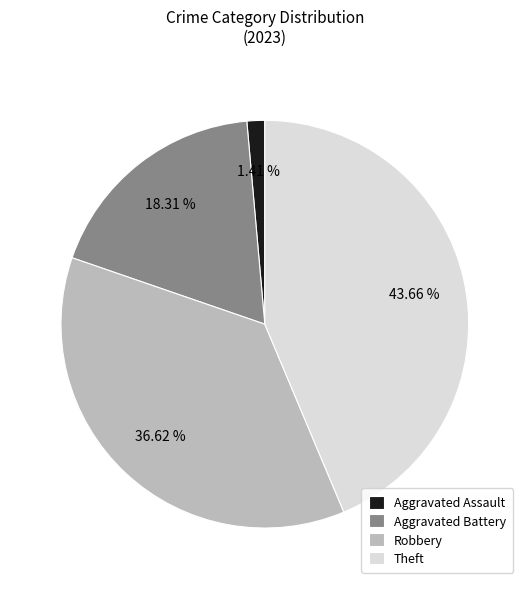

Is there any slice that represents more than half of the pie?

No